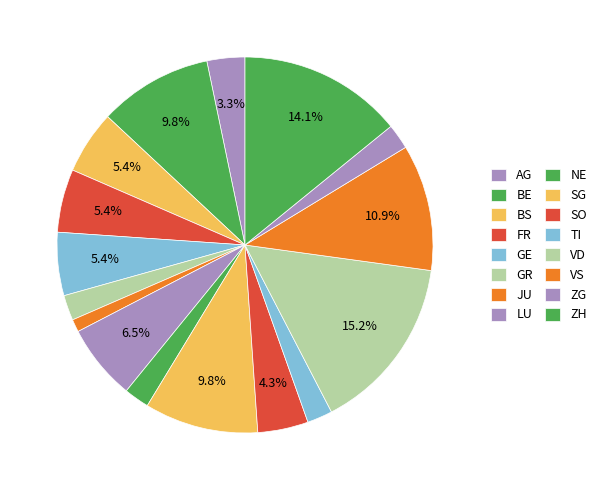

Count the number of slices in the pie.

16